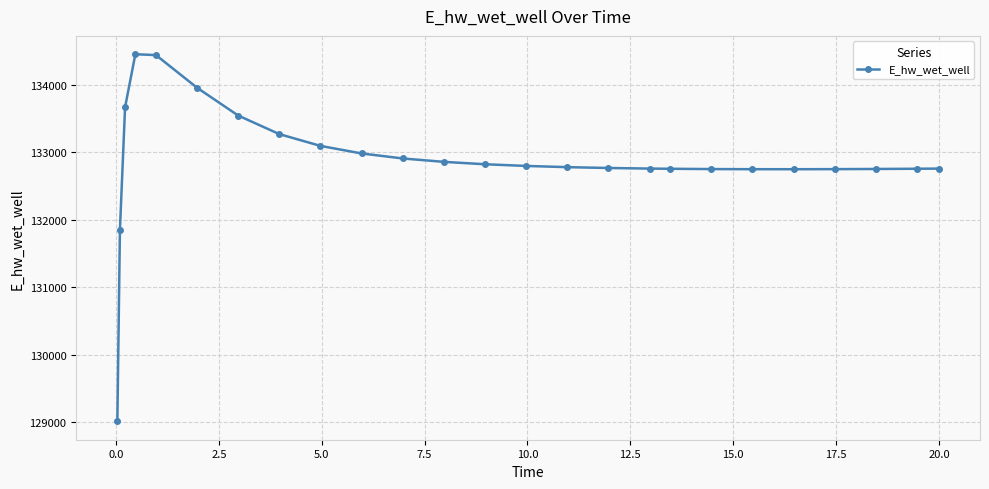

What is the greatest value displayed?

134458.7